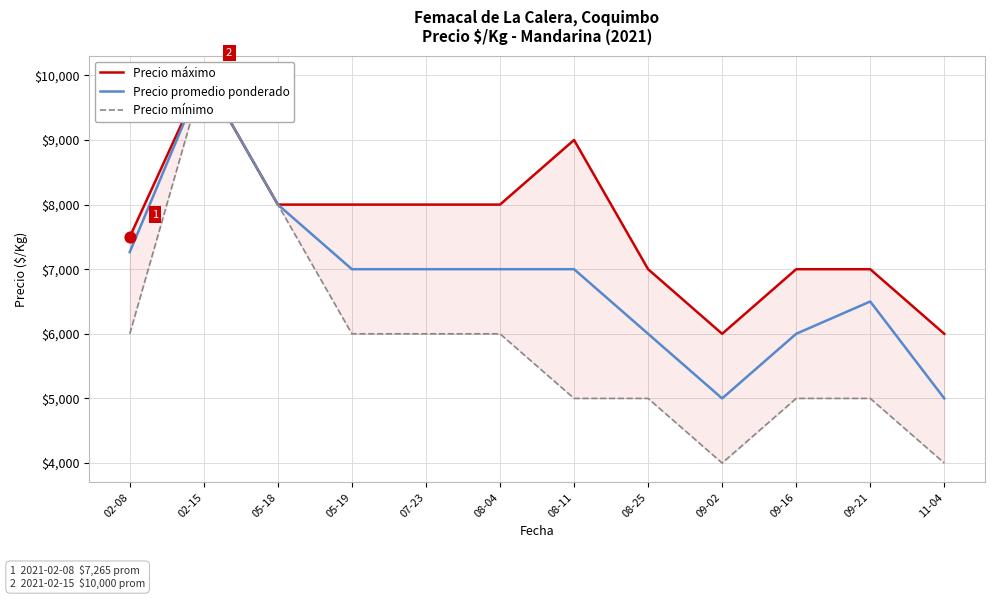

What is the total value across all series at 02-08?

20765